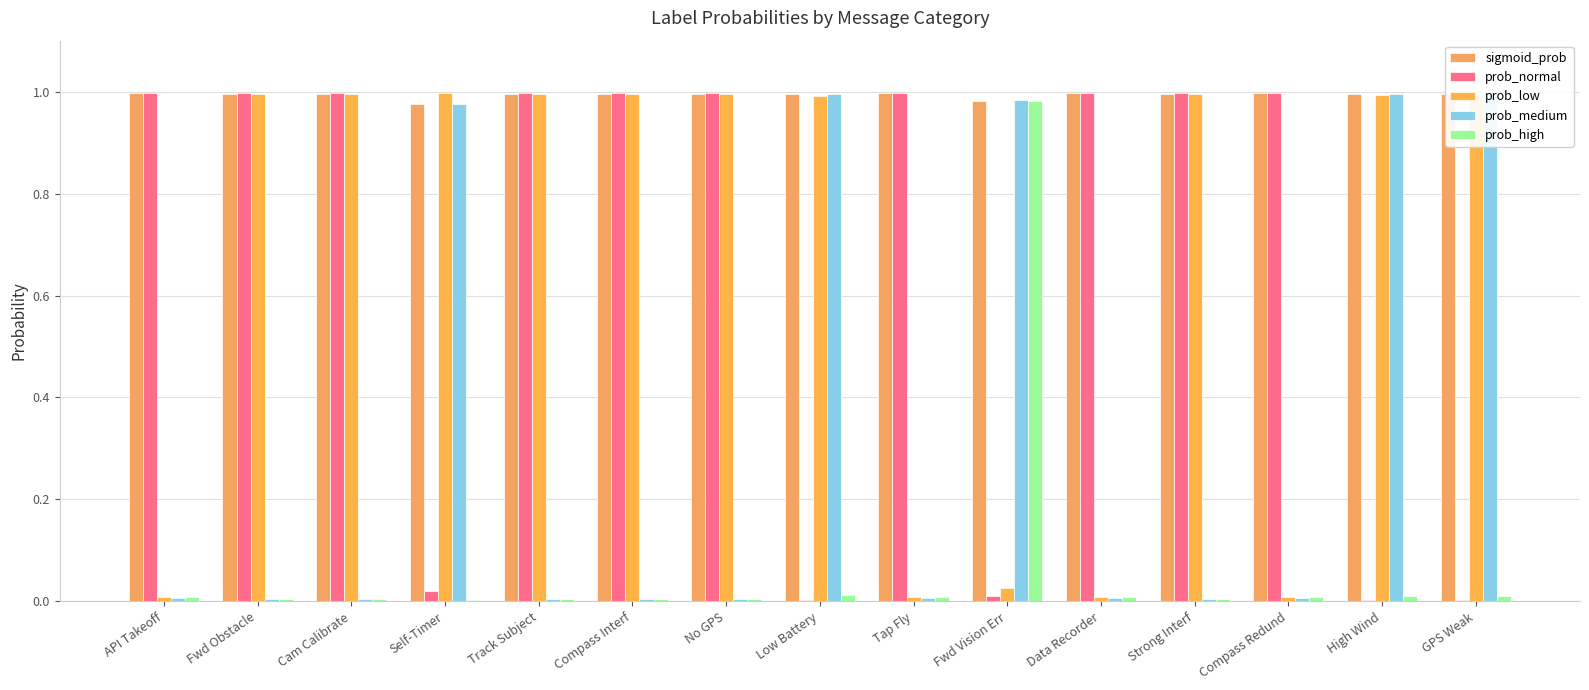

Which category has the lowest value in the sigmoid_prob series?

Self-Timer